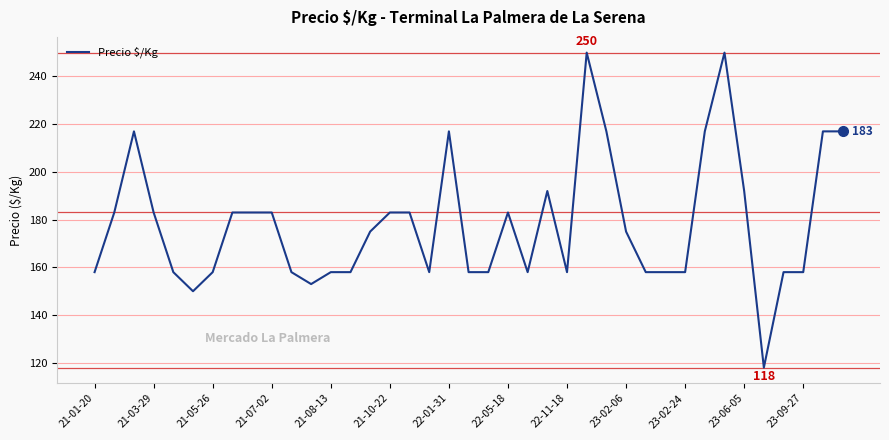

What is the greatest value displayed?

250